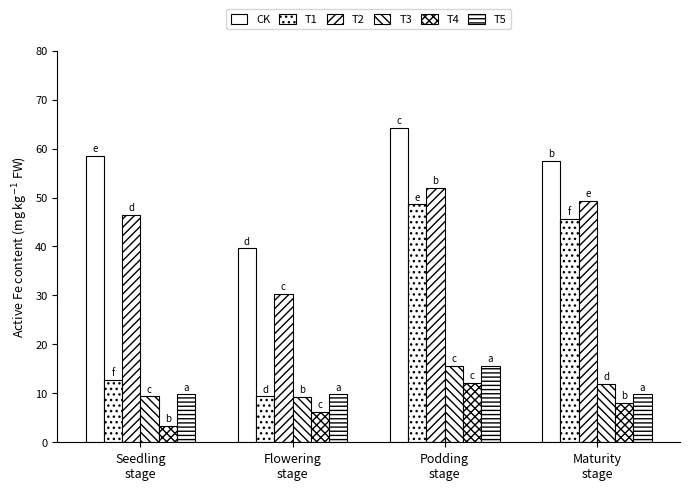

At how many categories does at least one series exceed 56?

3